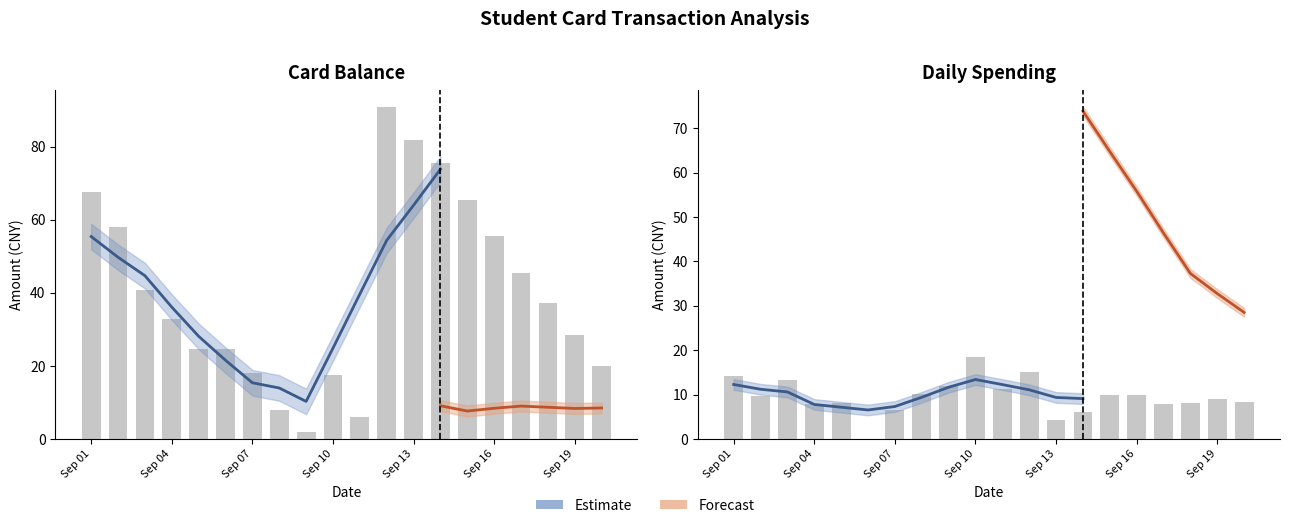

Count the number of data series in this chart.

2